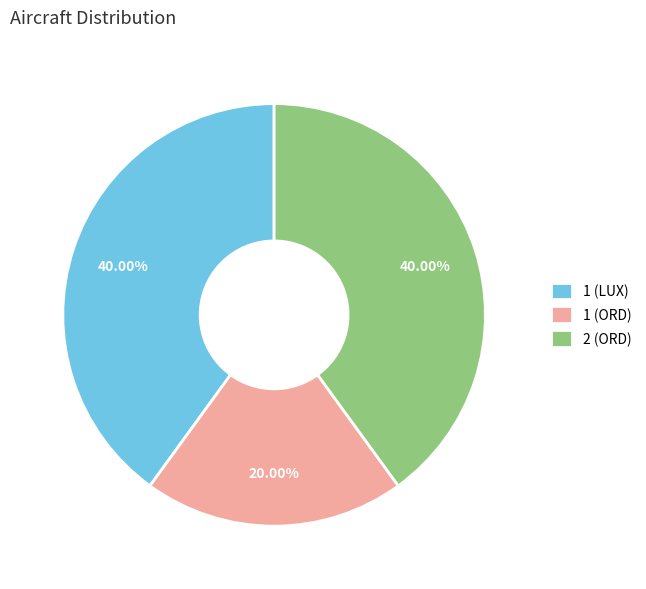

Which category has the smallest portion of the pie?

1 (ORD)